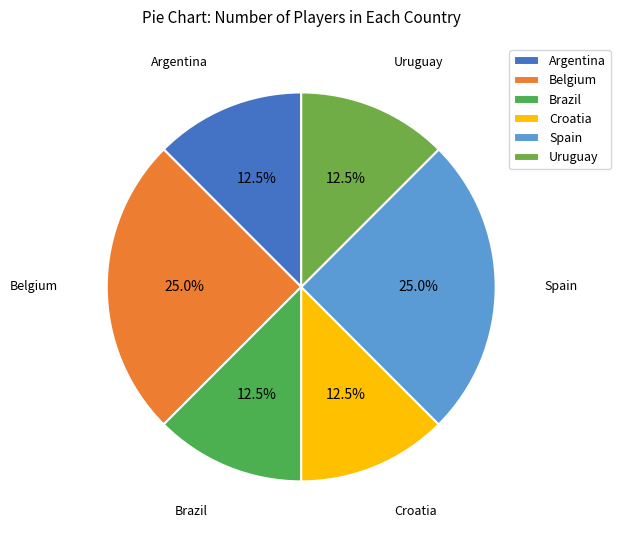

Count the number of slices in the pie.

6